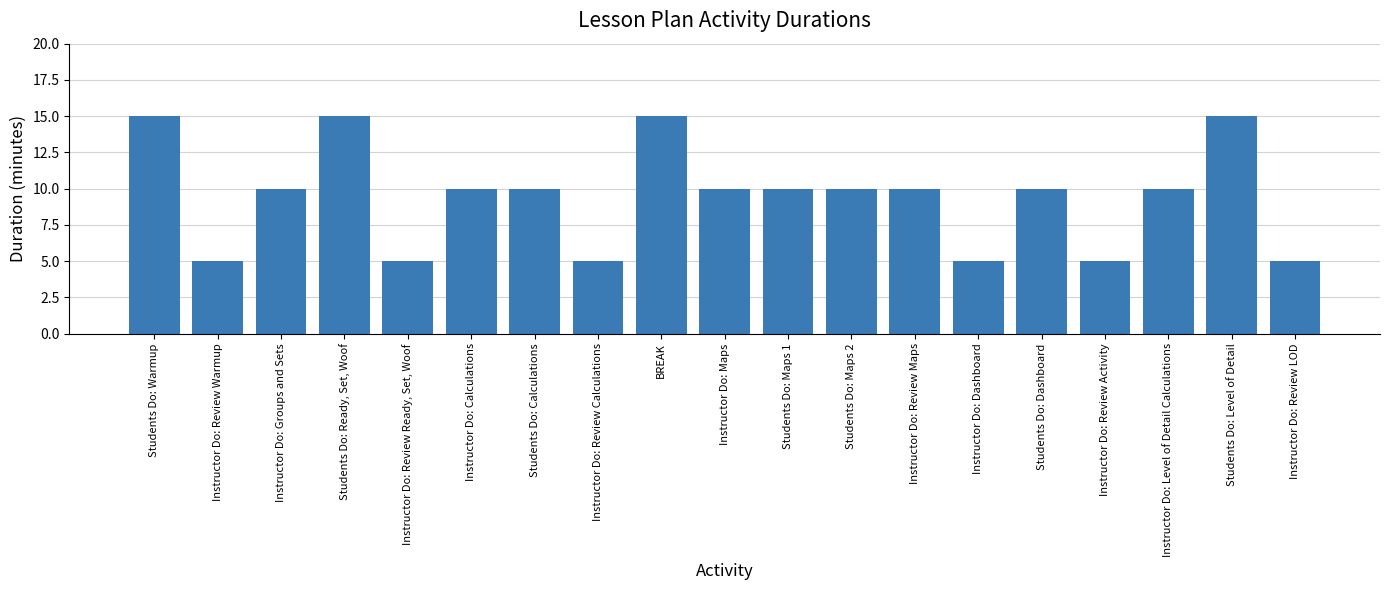

How many series are shown in this chart?

1